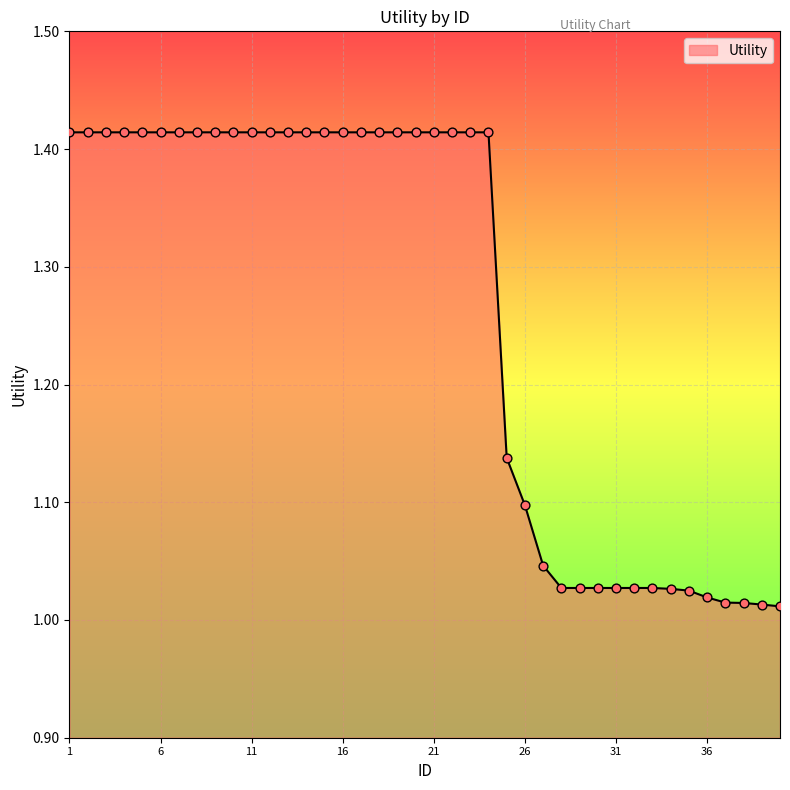

What is the difference between the maximum and minimum values?

0.4